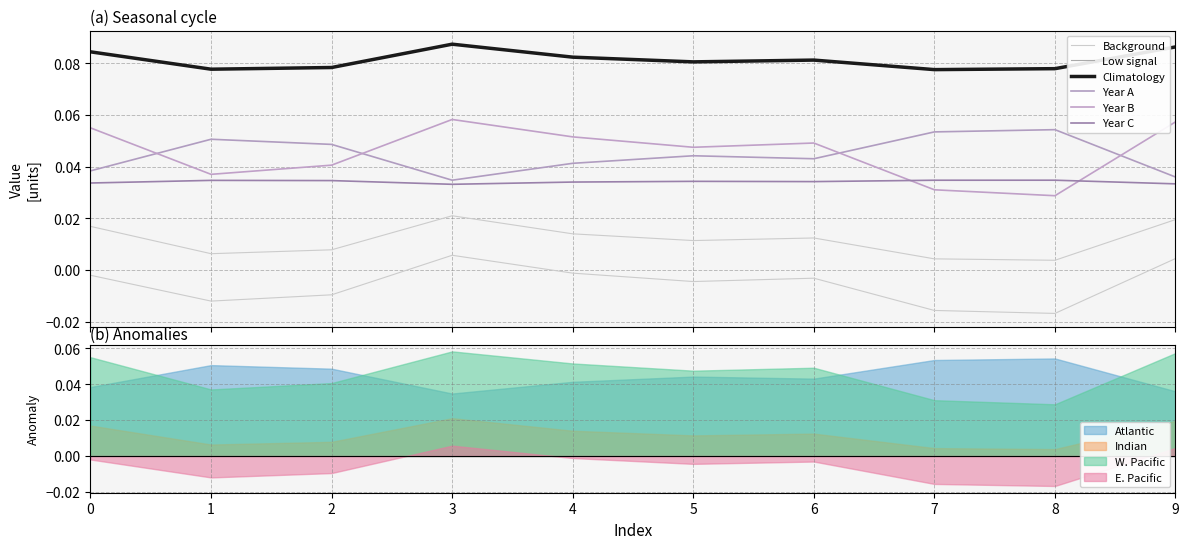

Where is the first local maximum for Series 3?

1